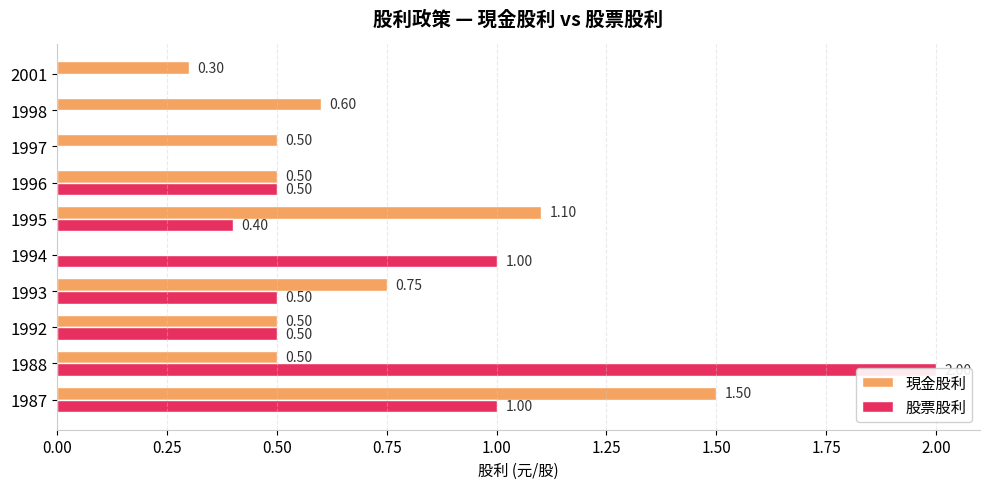

At how many categories does at least one series exceed 1?

3